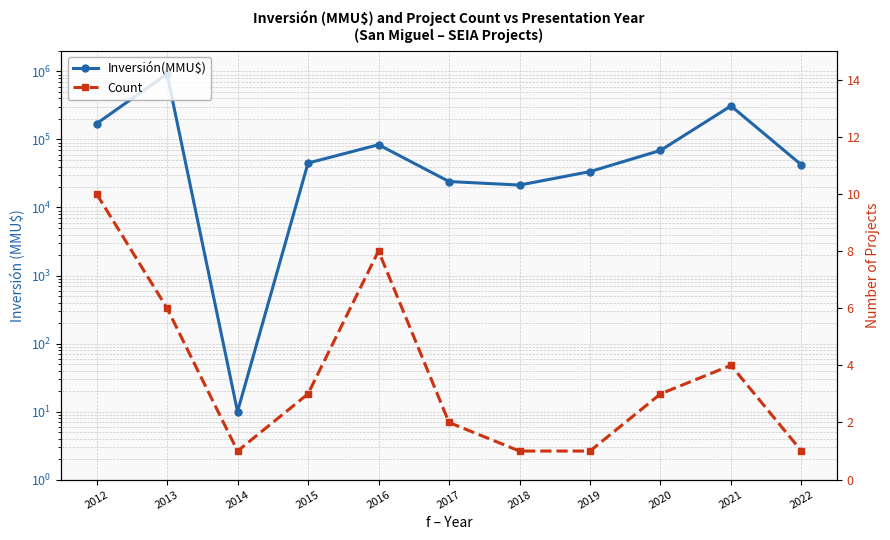

Where does the Inversión(MMU$) series first go above 44975?

2012